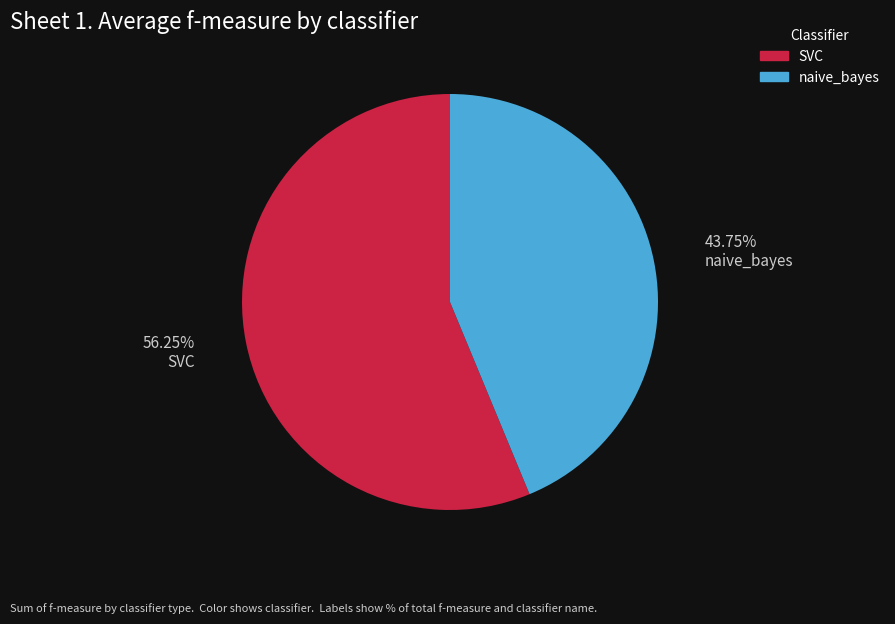

Approximately how many times larger is the value at naive_bayes compared to SVC?

0.8